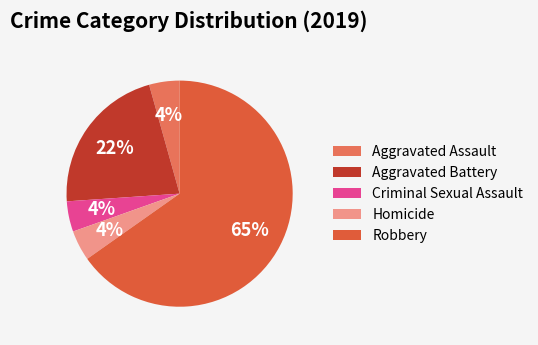

To the nearest percent, what is the combined percentage of Criminal Sexual Assault and Robbery?

70%